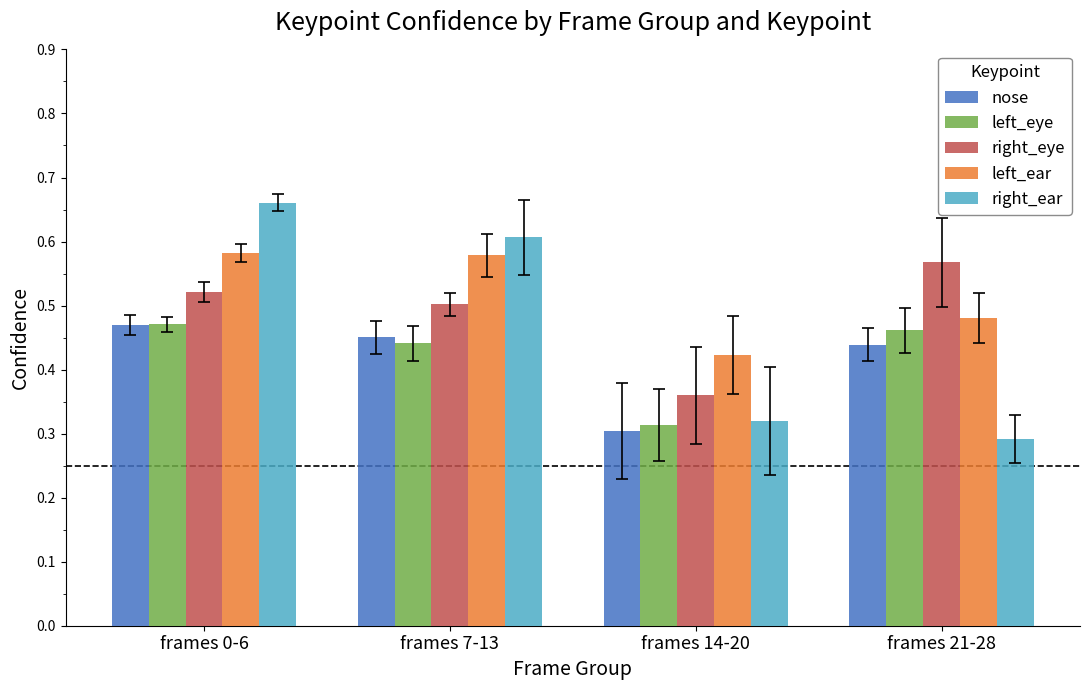

At how many categories does at least one series exceed 0?

4